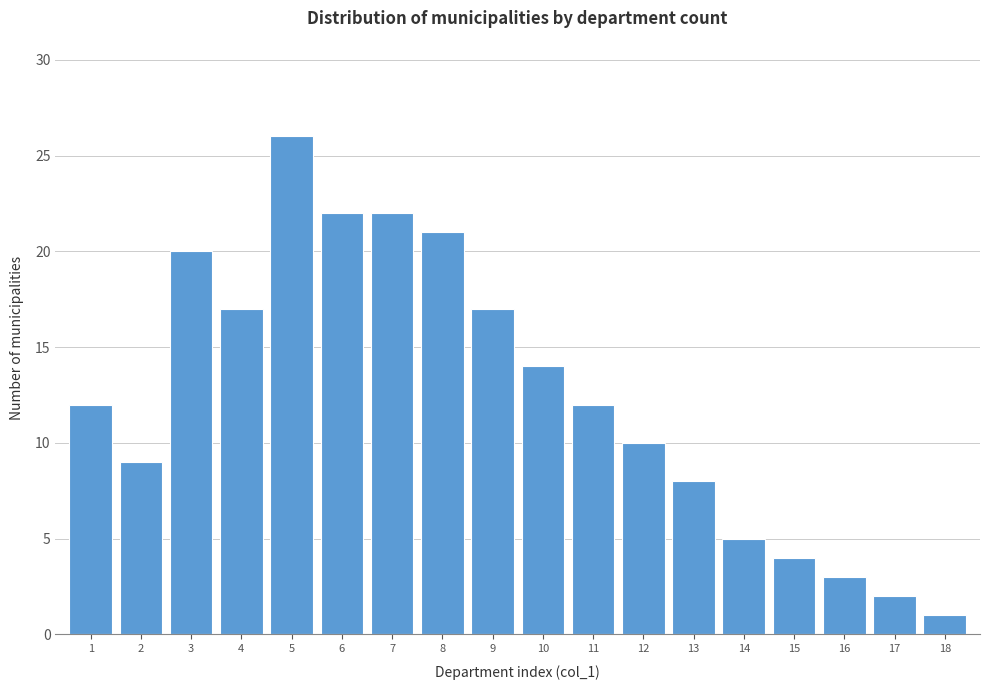

Reading left to right, list all the values displayed in this chart.

12	9	20	17	26	22	22	21	17	14	12	10	8	5	4	3	2	1